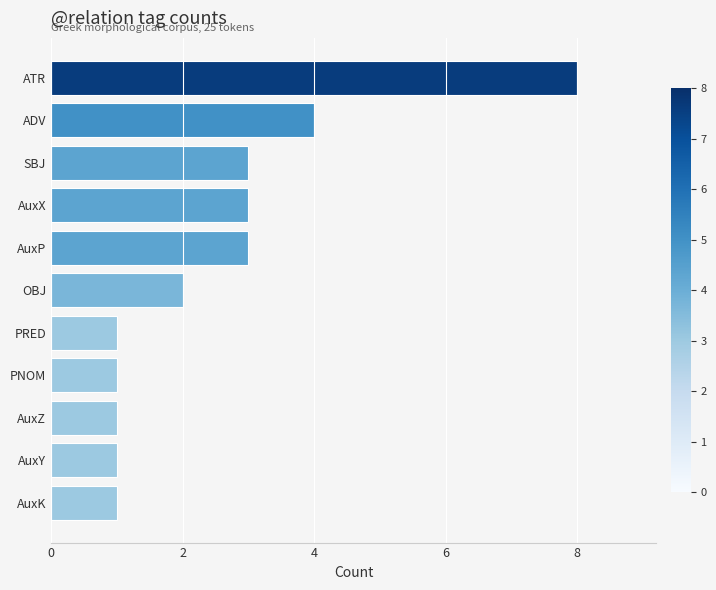

What is the approximate value at AuxP?

3